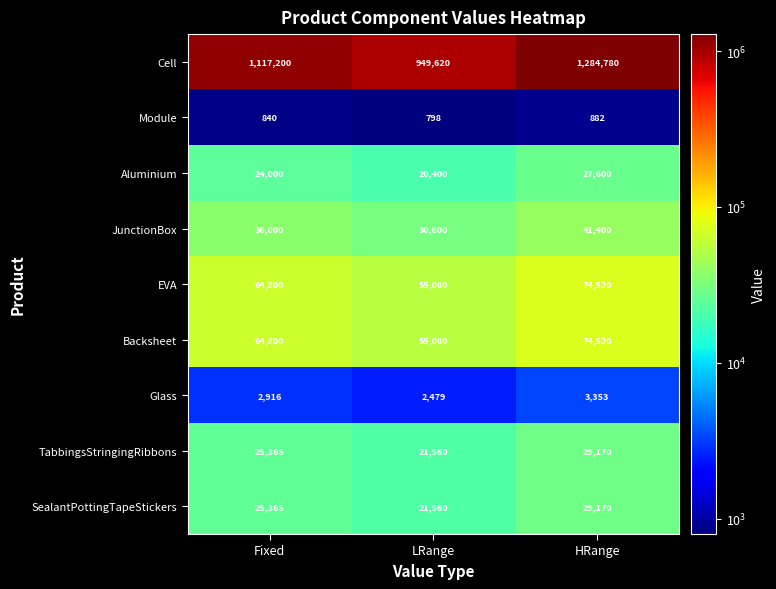

Which series changed the most between LRange and HRange?

Cell